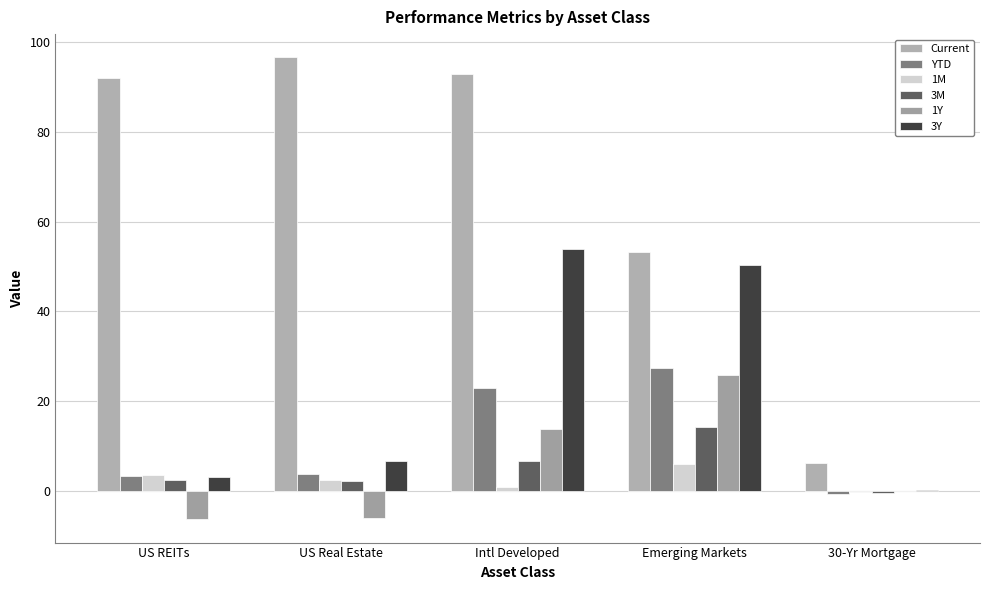

Reading left to right, extract all data points from this chart.

Current: US REITs=92.0	US Real Estate=96.6	Intl Developed=93.0	Emerging Markets=53.3	30-Yr Mortgage=6.3
YTD: US REITs=3.3	US Real Estate=3.8	Intl Developed=23.0	Emerging Markets=27.4	30-Yr Mortgage=-0.6
1M: US REITs=3.5	US Real Estate=2.4	Intl Developed=1.0	Emerging Markets=6.0	30-Yr Mortgage=-0.3
3M: US REITs=2.4	US Real Estate=2.2	Intl Developed=6.8	Emerging Markets=14.3	30-Yr Mortgage=-0.5
1Y: US REITs=-6.3	US Real Estate=-6.0	Intl Developed=13.8	Emerging Markets=25.9	30-Yr Mortgage=0.1
3Y: US REITs=3.1	US Real Estate=6.7	Intl Developed=54.0	Emerging Markets=50.4	30-Yr Mortgage=0.2